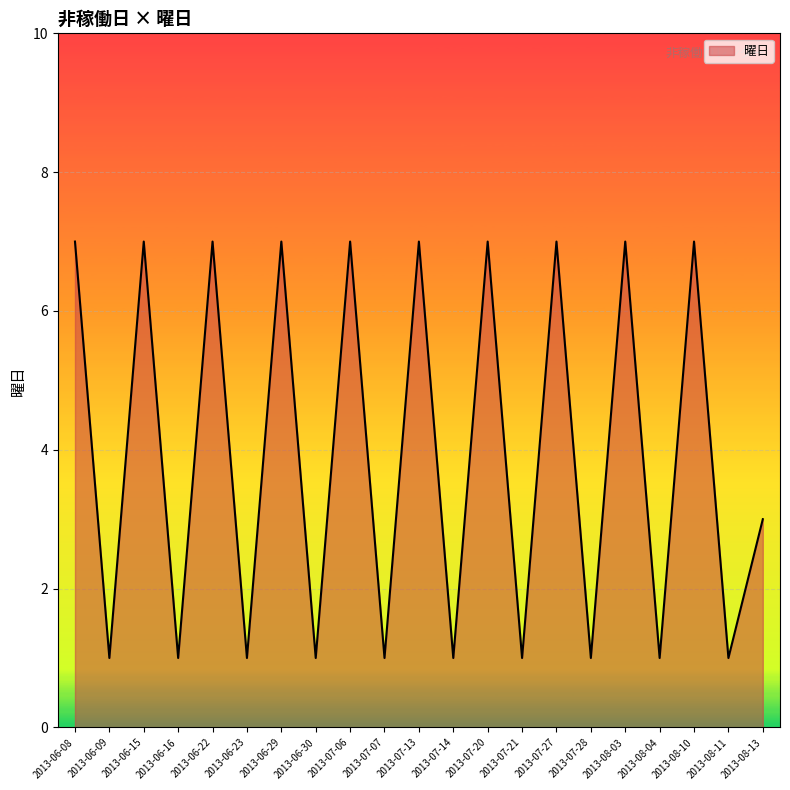

Reading right to left, what are all the values shown in this chart?

3	1	7	1	7	1	7	1	7	1	7	1	7	1	7	1	7	1	7	1	7